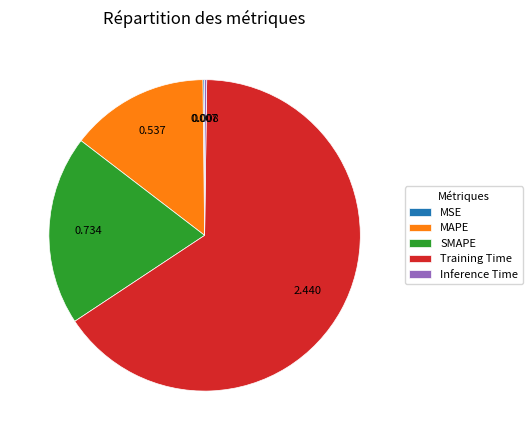

Between Training Time and MAPE, which is larger?

Training Time